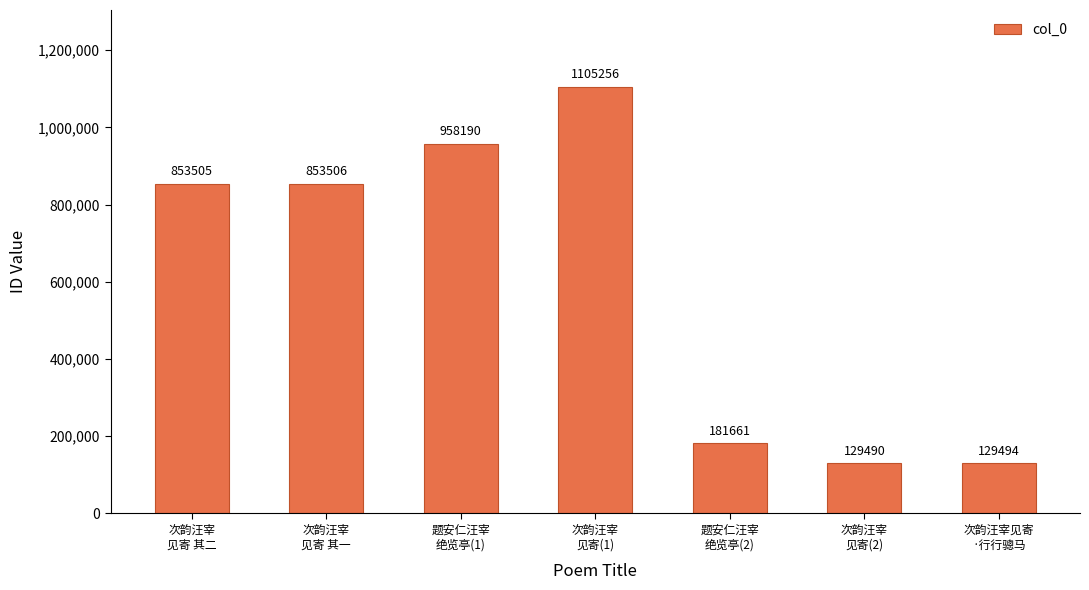

What is the sum of all values?

4211102